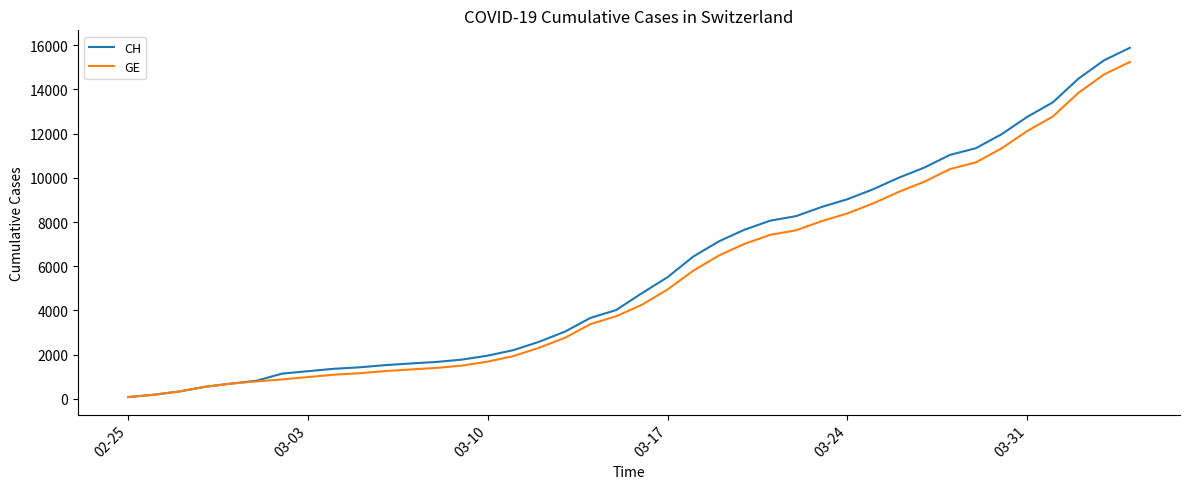

What is the greatest value displayed?

15888